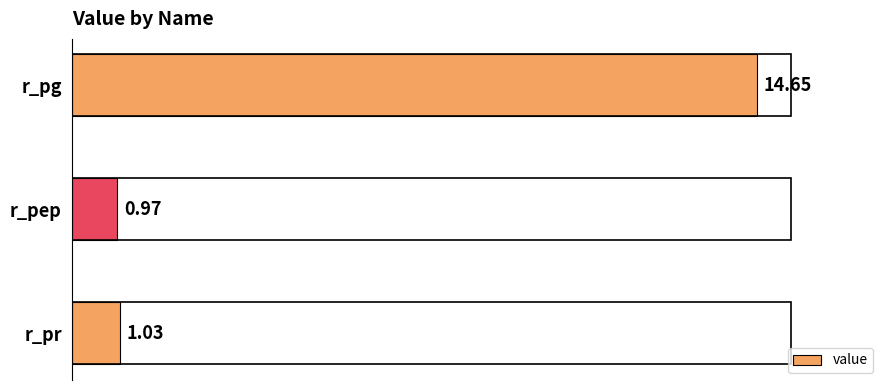

Are the bars horizontal?

Yes